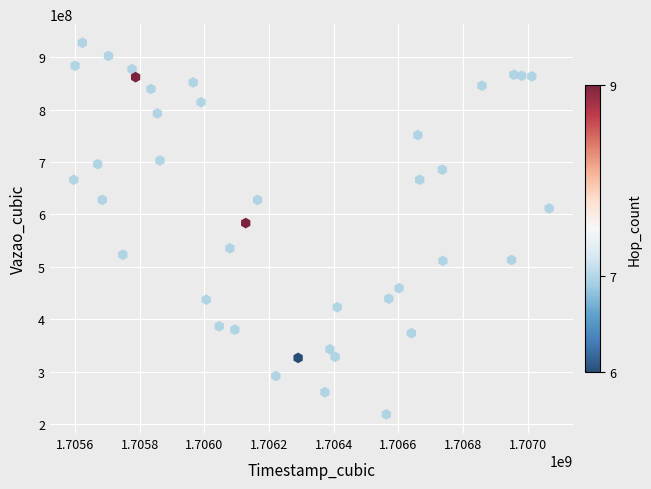

What is the range of X values (max minus min)?

1470910